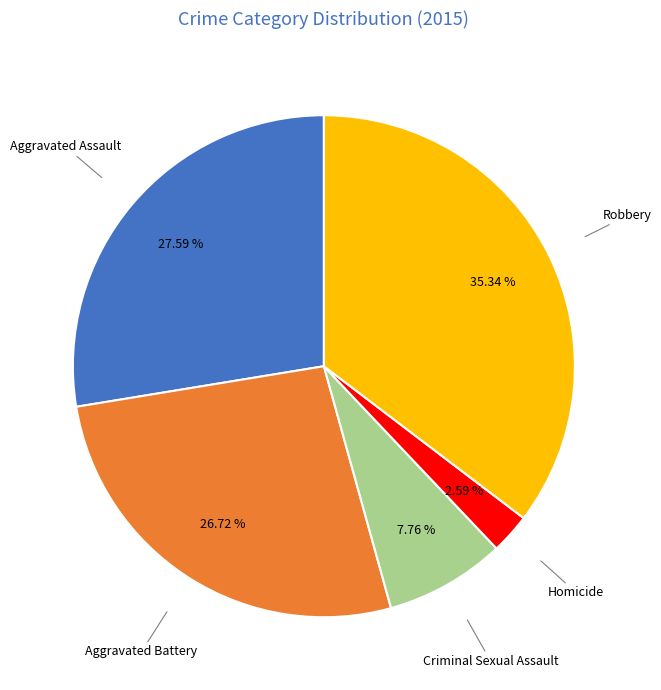

How many slices are in this pie chart?

5